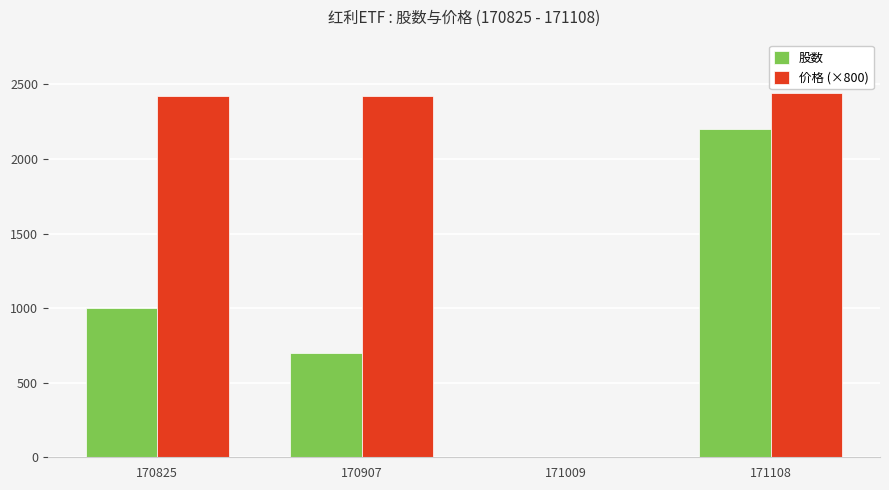

What is the greatest value displayed?

2444.0